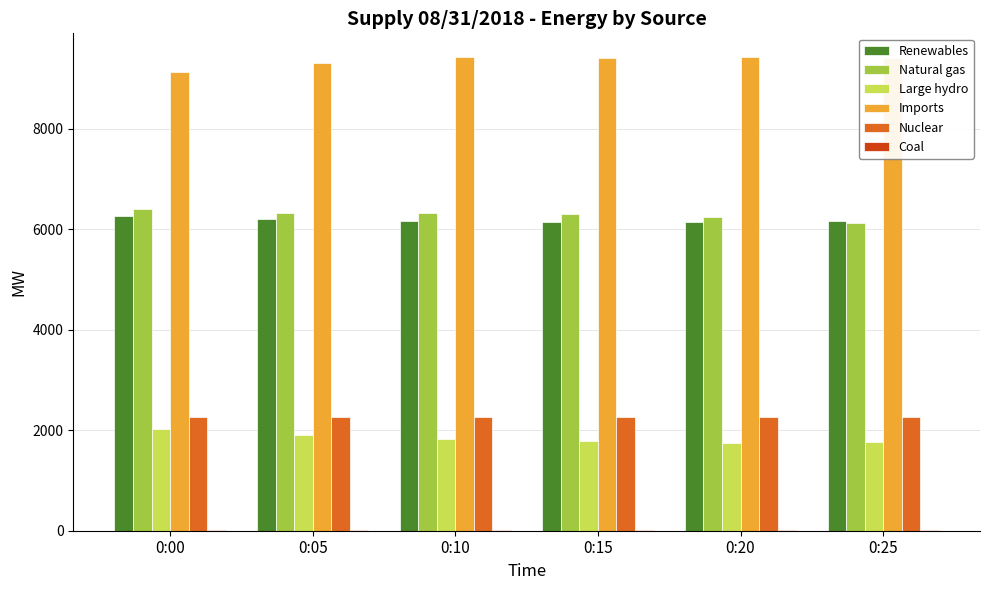

What is the sum of all Nuclear values?

13585